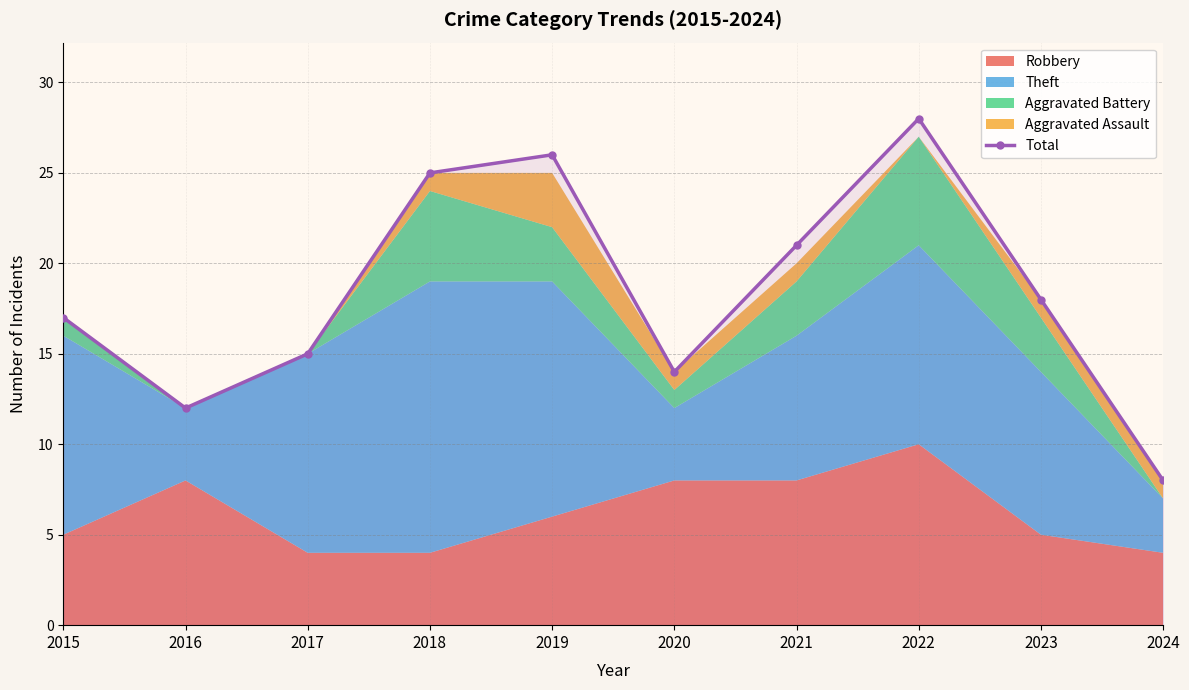

What is the ratio of the value at 2018 to the value at 2022?

0.9